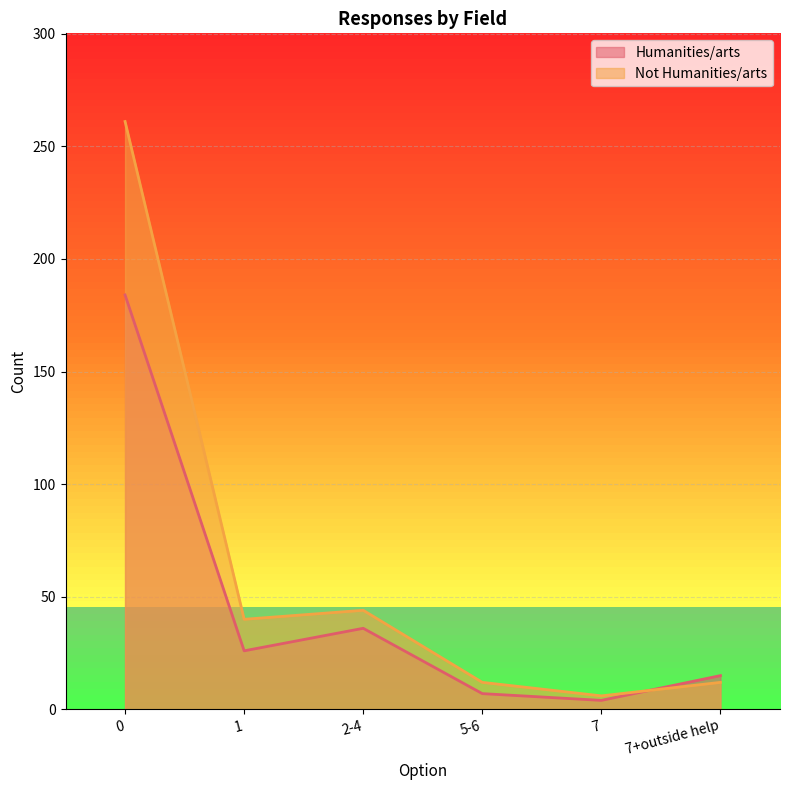

Reading left to right, list all the values displayed in this chart.

Humanities/arts: 0=184	1=26	2-4=36	5-6=7	7=4	7+outside help=15
Not Humanities/arts: 0=261	1=40	2-4=44	5-6=12	7=6	7+outside help=12